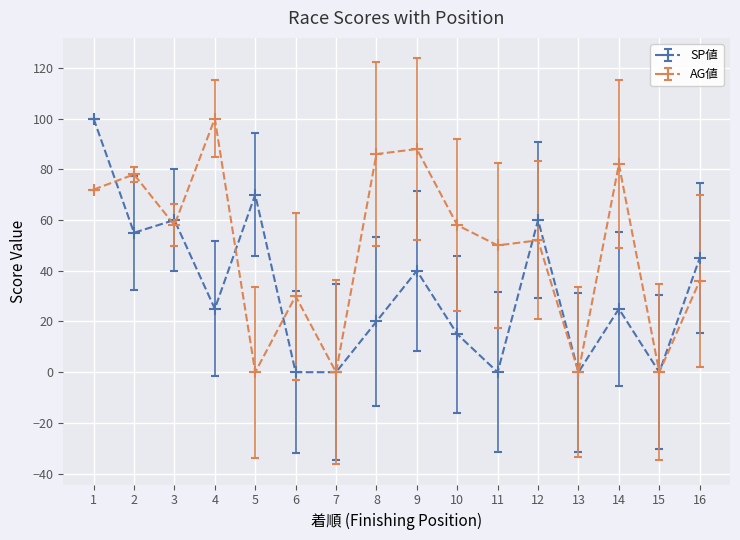

At which category is the sum across all series the highest?

1